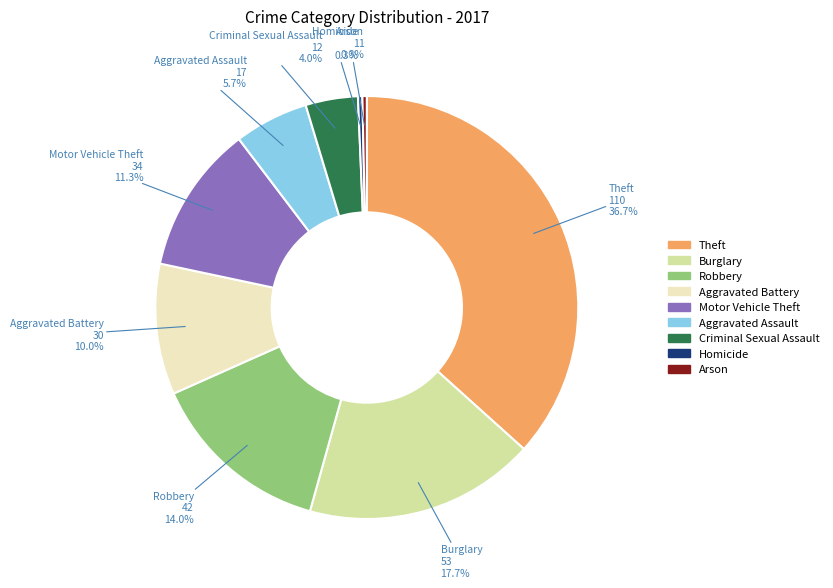

Does any single category account for the majority?

No